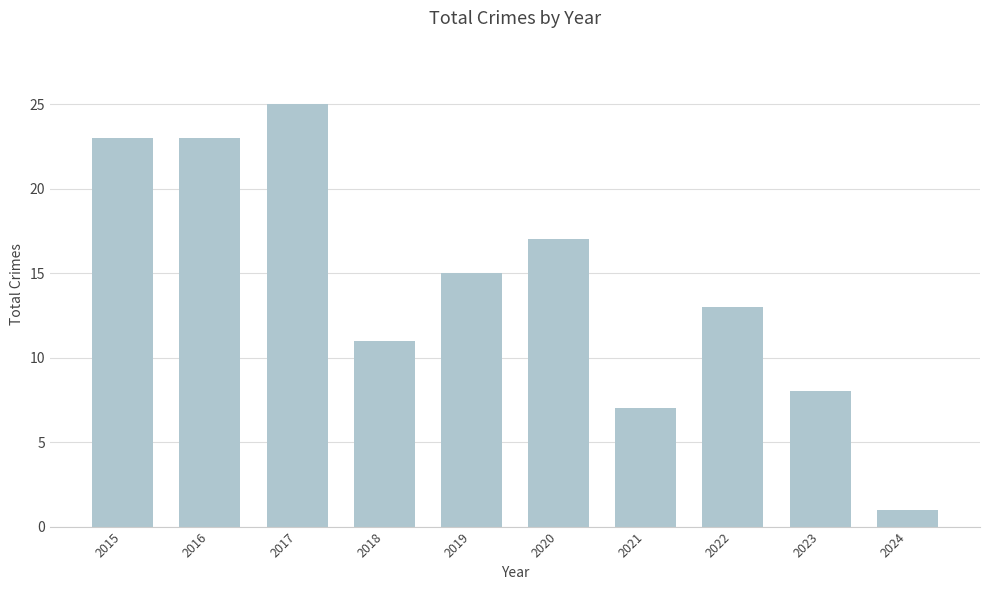

Reading right to left, extract all data points from this chart.

1	8	13	7	17	15	11	25	23	23